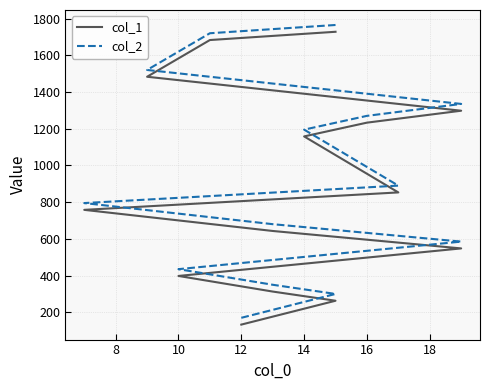

What is the value of the col_2 point at the 10th from the left?

1270